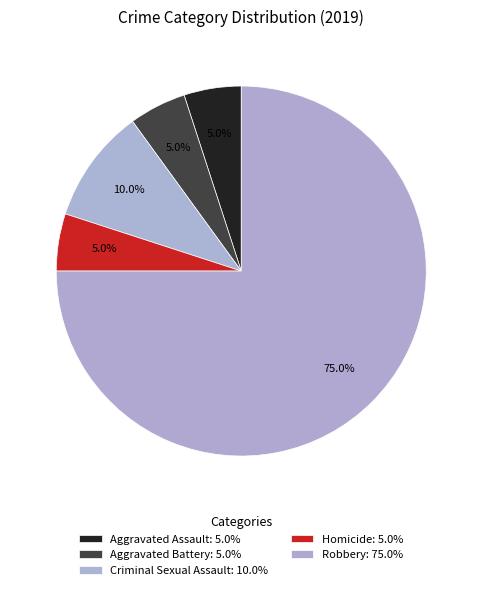

Is it true that Criminal Sexual Assault is 10% of the pie?

True